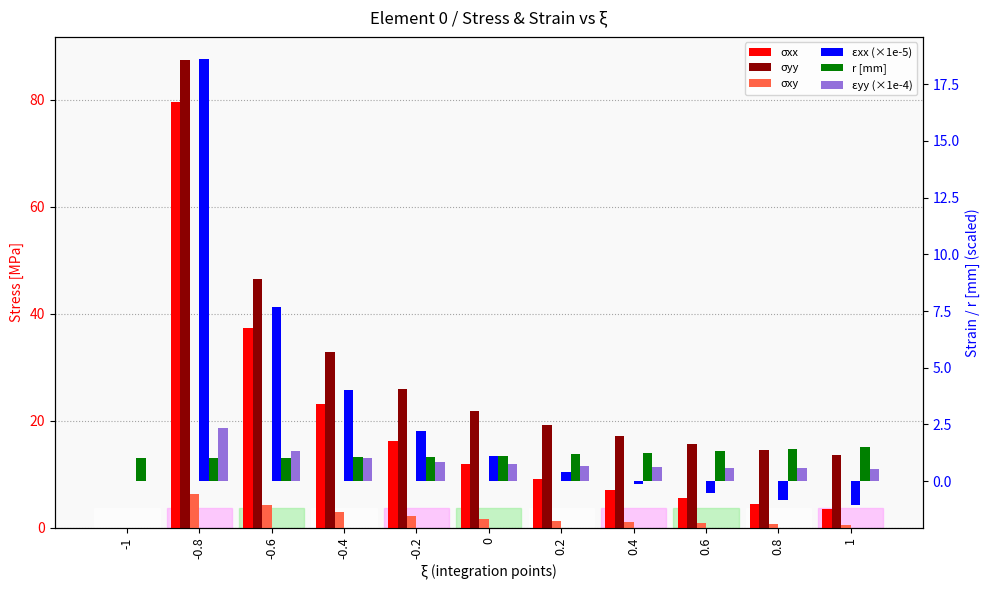

Which series has the largest total across all categories?

σyy